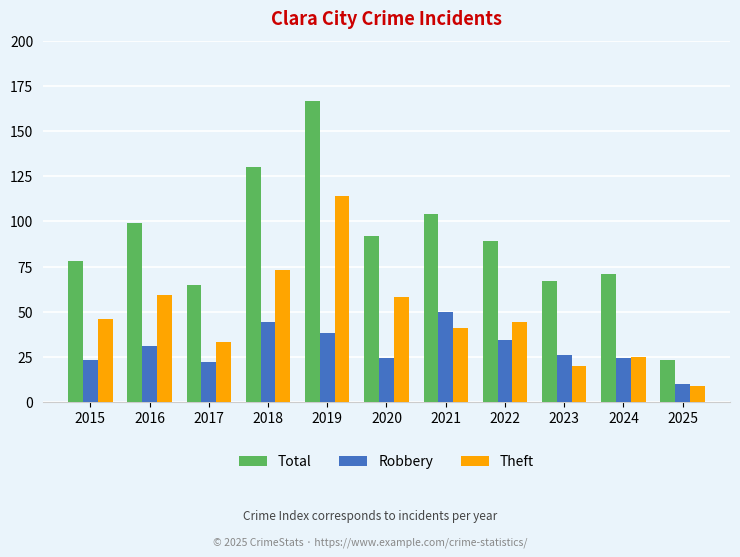

Reading right to left, what are all the values shown in this chart?

Total: 2025=23	2024=71	2023=67	2022=89	2021=104	2020=92	2019=167	2018=130	2017=65	2016=99	2015=78
Robbery: 2025=10	2024=24	2023=26	2022=34	2021=50	2020=24	2019=38	2018=44	2017=22	2016=31	2015=23
Theft: 2025=9	2024=25	2023=20	2022=44	2021=41	2020=58	2019=114	2018=73	2017=33	2016=59	2015=46